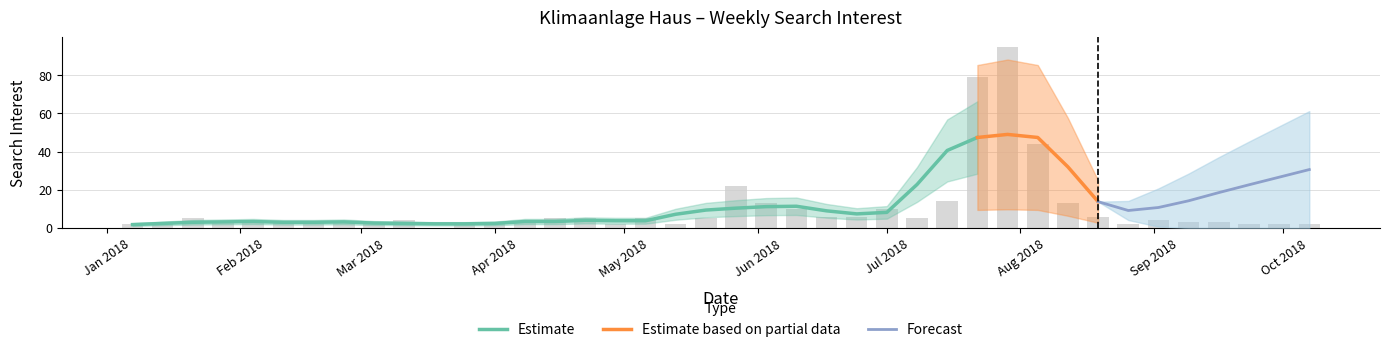

What is the sum of all values?

403